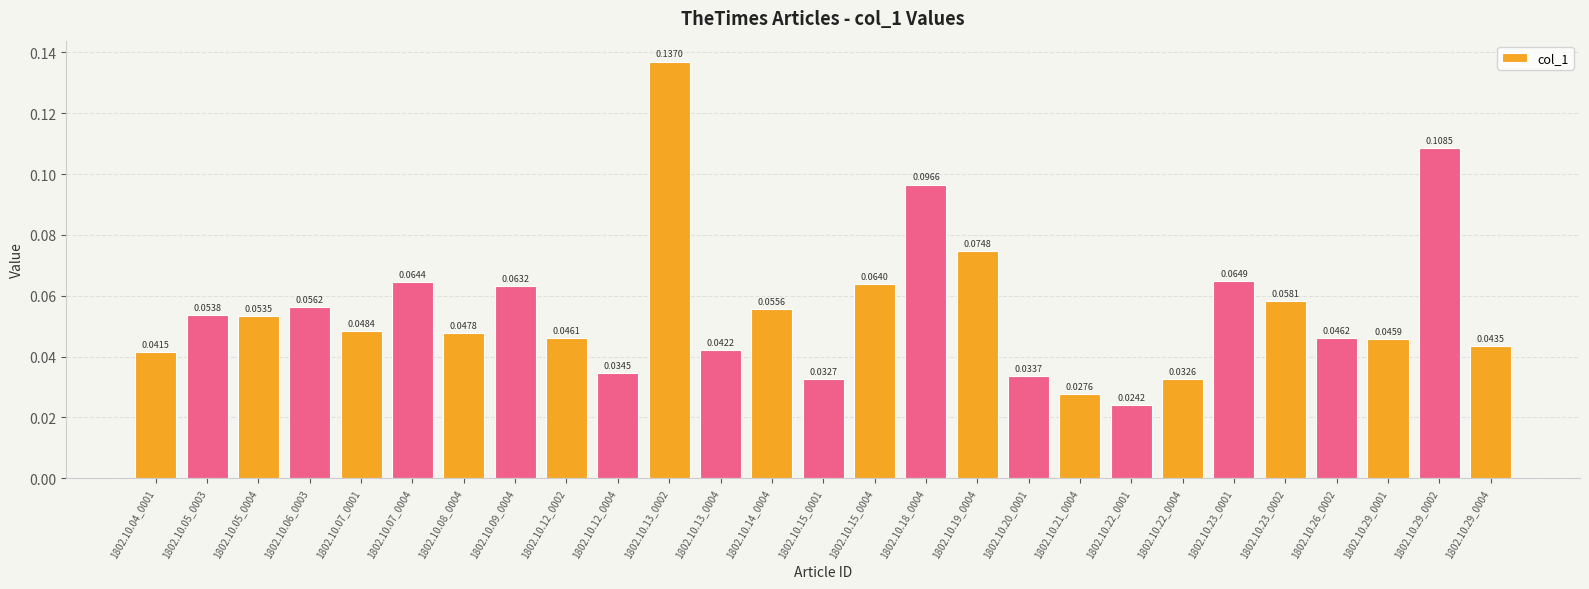

What is the sum of all values?

1.5